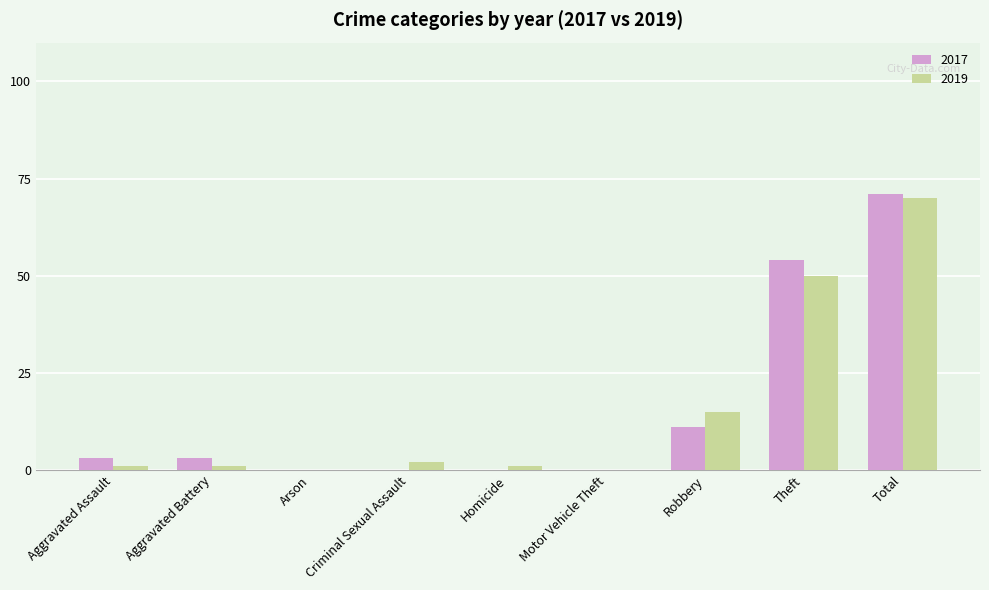

The value of 2019 at Arson is -30. True or false?

False